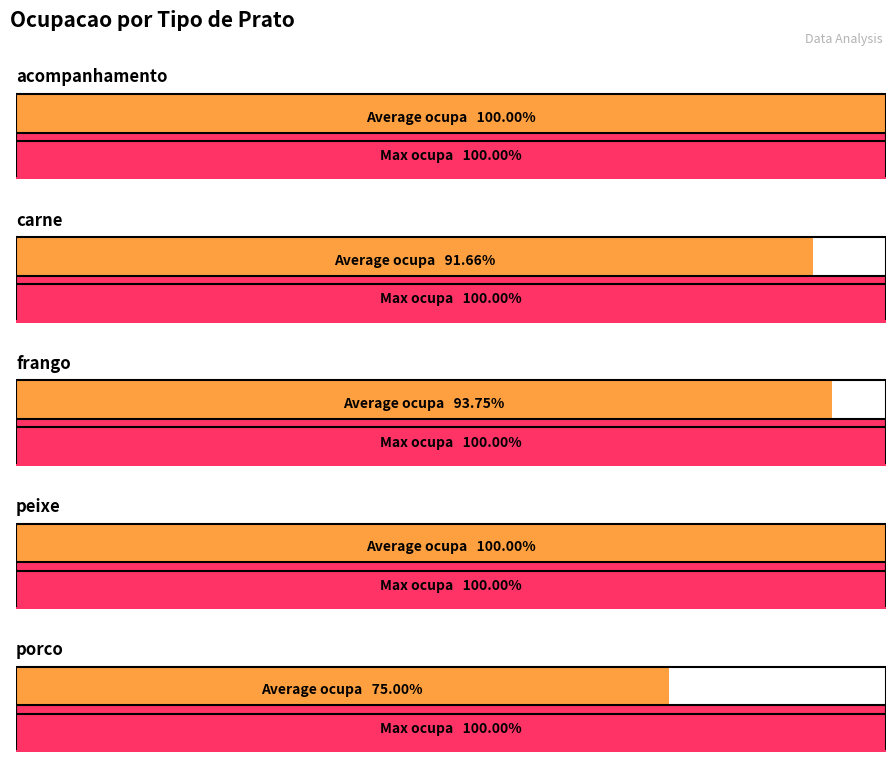

Rank the series at carne from lowest to highest value.

Average ocupa, Max ocupa